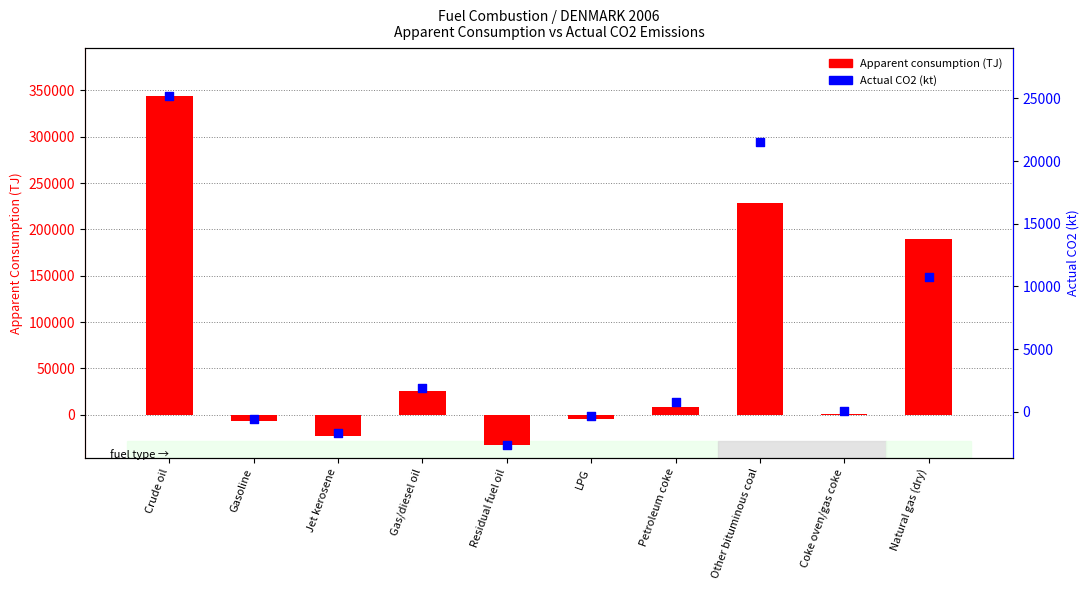

Which series reaches the maximum Y coordinate?

Apparent consumption (TJ)